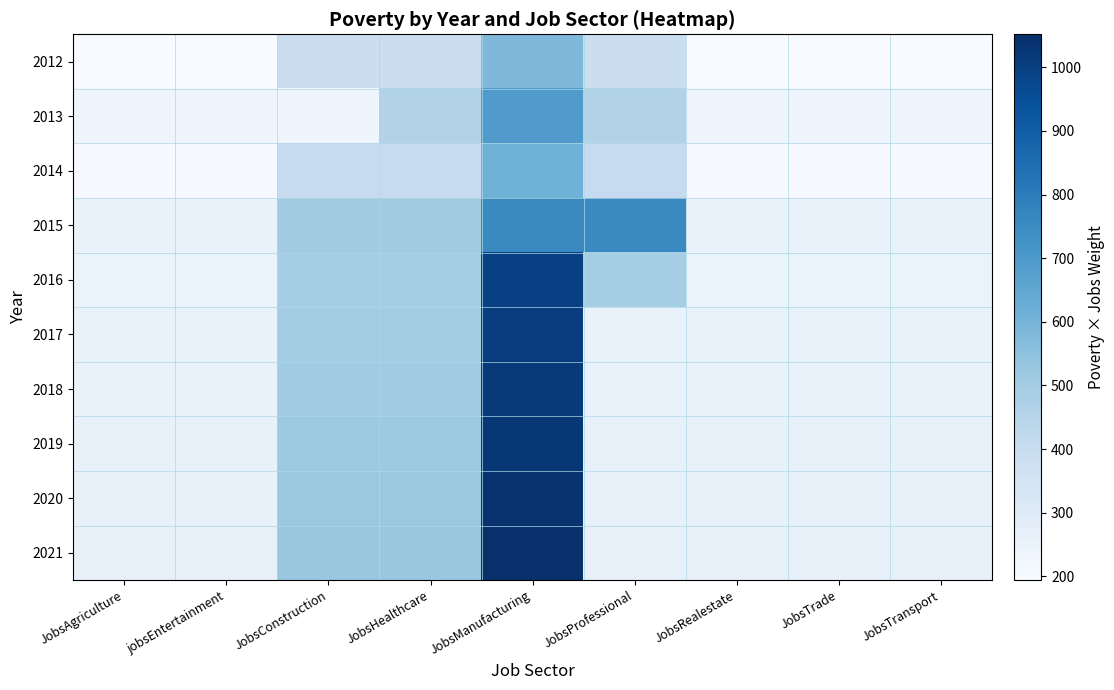

Reading left to right, what are all the values shown in this chart?

2012: JobsAgriculture=194	jobsEntertainment=194	JobsConstruction=388	JobsHealthcare=388	JobsManufacturing=582	JobsProfessional=388	JobsRealestate=194	JobsTrade=194	JobsTransport=194
2013: JobsAgriculture=231	jobsEntertainment=231	JobsConstruction=231	JobsHealthcare=462	JobsManufacturing=693	JobsProfessional=462	JobsRealestate=231	JobsTrade=231	JobsTransport=231
2014: JobsAgriculture=204	jobsEntertainment=204	JobsConstruction=408	JobsHealthcare=408	JobsManufacturing=612	JobsProfessional=408	JobsRealestate=204	JobsTrade=204	JobsTransport=204
2015: JobsAgriculture=252	jobsEntertainment=252	JobsConstruction=504	JobsHealthcare=504	JobsManufacturing=756	JobsProfessional=756	JobsRealestate=252	JobsTrade=252	JobsTransport=252
2016: JobsAgriculture=249	jobsEntertainment=249	JobsConstruction=498	JobsHealthcare=498	JobsManufacturing=996	JobsProfessional=498	JobsRealestate=249	JobsTrade=249	JobsTransport=249
2017: JobsAgriculture=251	jobsEntertainment=251	JobsConstruction=502	JobsHealthcare=502	JobsManufacturing=1004	JobsProfessional=251	JobsRealestate=251	JobsTrade=251	JobsTransport=251
2018: JobsAgriculture=254	jobsEntertainment=254	JobsConstruction=508	JobsHealthcare=508	JobsManufacturing=1016	JobsProfessional=254	JobsRealestate=254	JobsTrade=254	JobsTransport=254
2019: JobsAgriculture=257	jobsEntertainment=257	JobsConstruction=514	JobsHealthcare=514	JobsManufacturing=1028	JobsProfessional=257	JobsRealestate=257	JobsTrade=257	JobsTransport=257
2020: JobsAgriculture=260	jobsEntertainment=260	JobsConstruction=520	JobsHealthcare=520	JobsManufacturing=1040	JobsProfessional=260	JobsRealestate=260	JobsTrade=260	JobsTransport=260
2021: JobsAgriculture=263	jobsEntertainment=263	JobsConstruction=526	JobsHealthcare=526	JobsManufacturing=1052	JobsProfessional=263	JobsRealestate=263	JobsTrade=263	JobsTransport=263